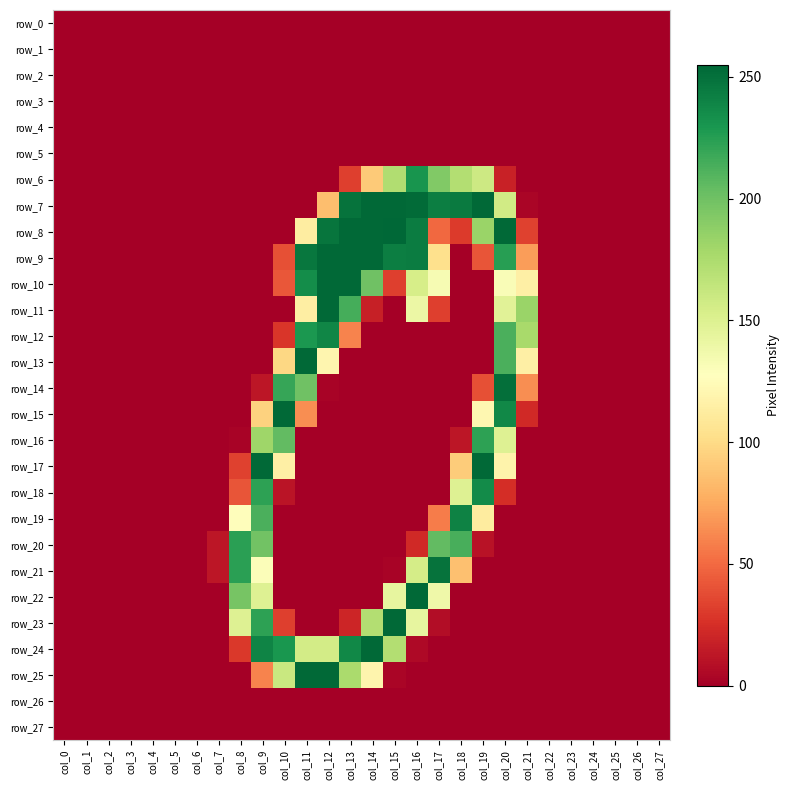

Which category has the highest value across all series?

col_15